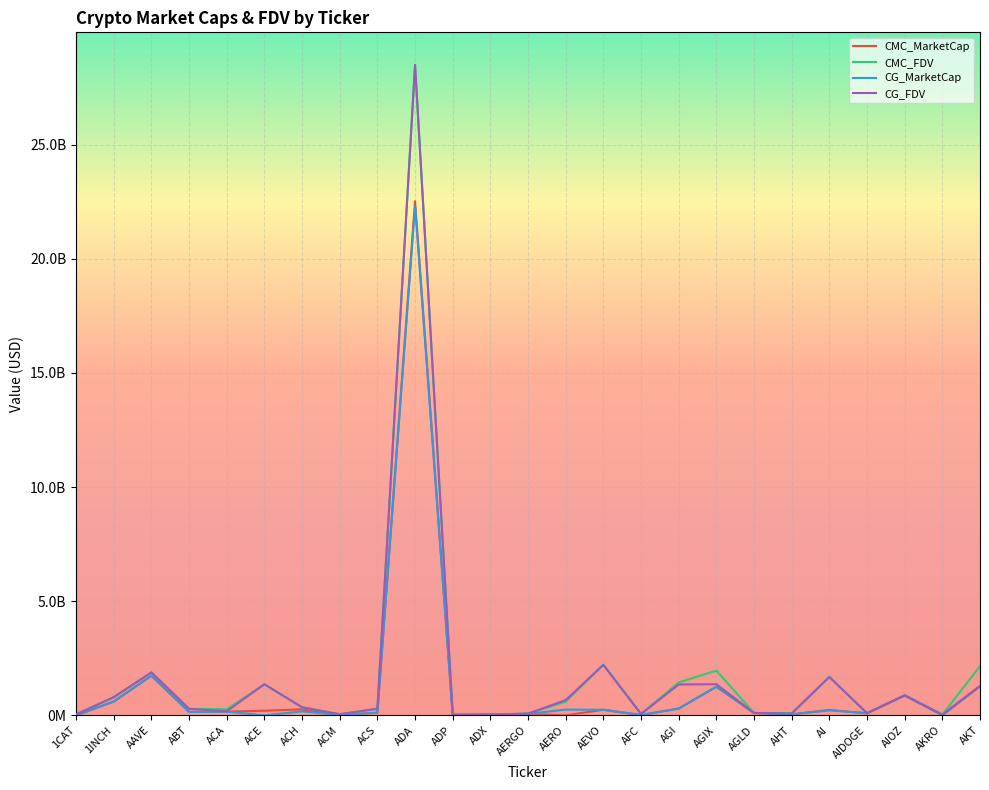

Is the value of CMC_MarketCap at ADP greater than the value of CMC_FDV at ACH?

No